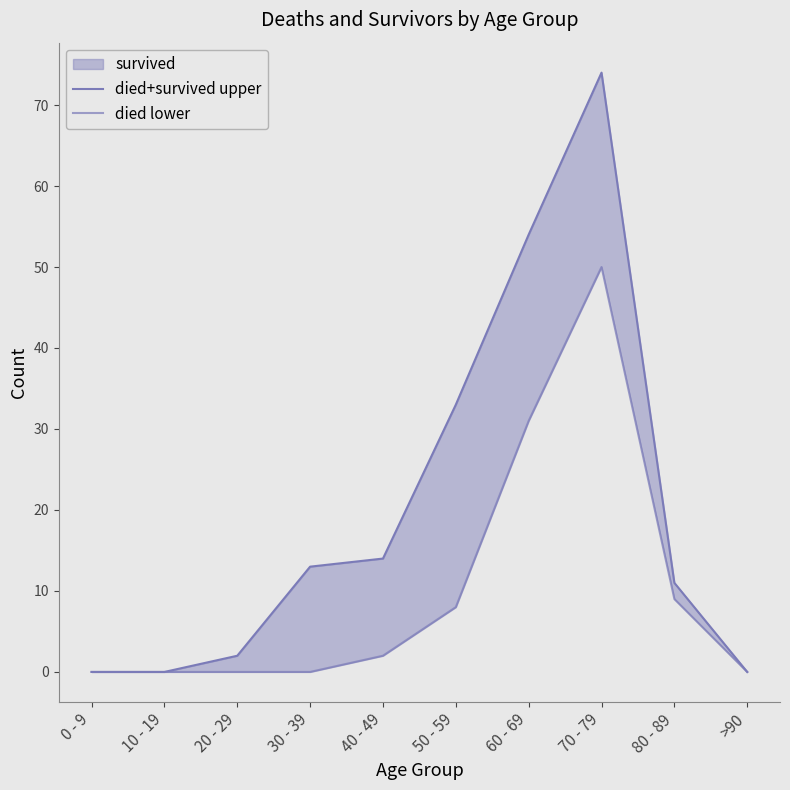

Reading left to right, transcribe all the data shown in this chart.

died+survived upper: 0 - 9=0	10 - 19=0	20 - 29=2	30 - 39=13	40 - 49=14	50 - 59=33	60 - 69=54	70 - 79=74	80 - 89=11	>90=0
died lower: 0 - 9=0	10 - 19=0	20 - 29=0	30 - 39=0	40 - 49=2	50 - 59=8	60 - 69=31	70 - 79=50	80 - 89=9	>90=0